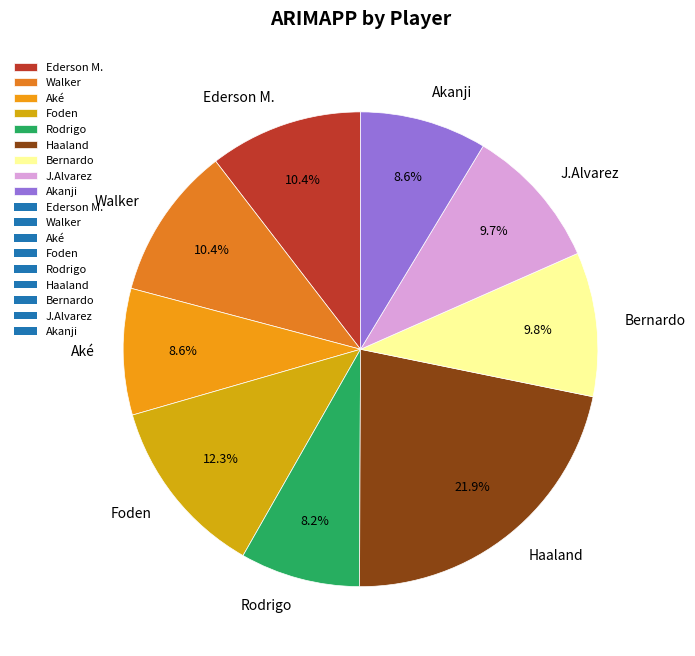

The Haaland slice represents 22% of the pie. True or false?

True